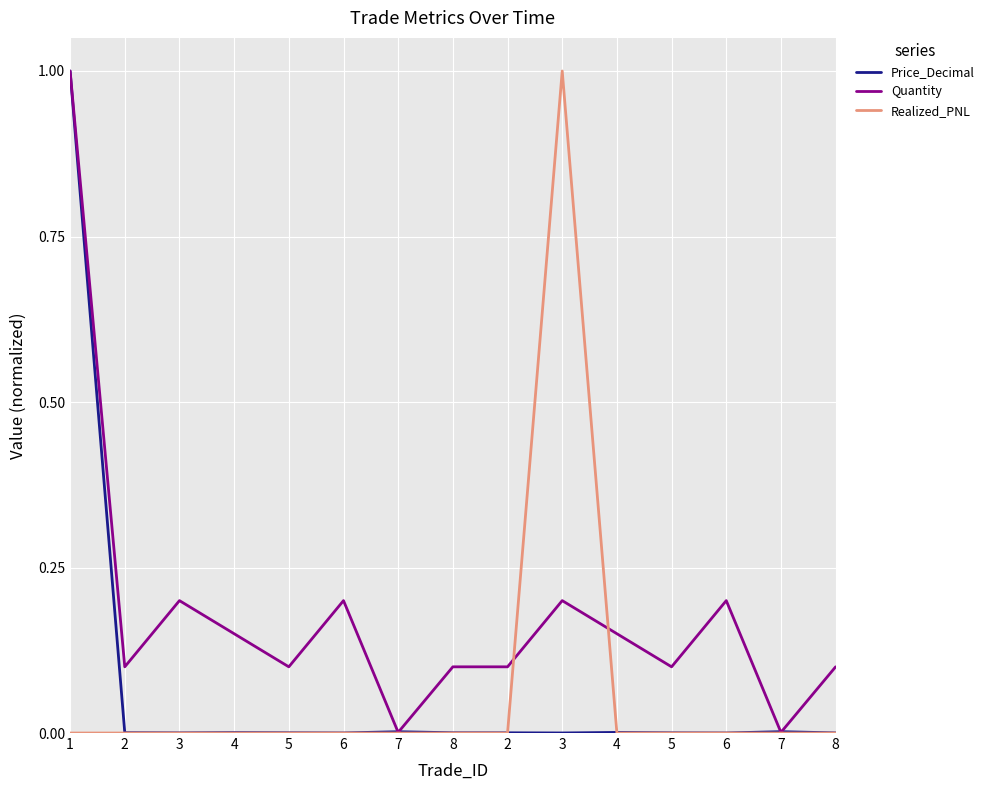

Reading right to left, extract all data points from this chart.

Price_Decimal: 0.0	0.0	0.0	0.0	0.0	0.0	0.0	0.0	0.0	0.0	0.0	0.0	0.0	0.0	1.0
Quantity: 0.1	0.0	0.2	0.1	0.1	0.2	0.1	0.1	0.0	0.2	0.1	0.1	0.2	0.1	1.0
Realized_PNL: 0.0	0.0	0.0	0.0	0.0	1.0	0.0	0.0	0.0	0.0	0.0	0.0	0.0	0.0	0.0